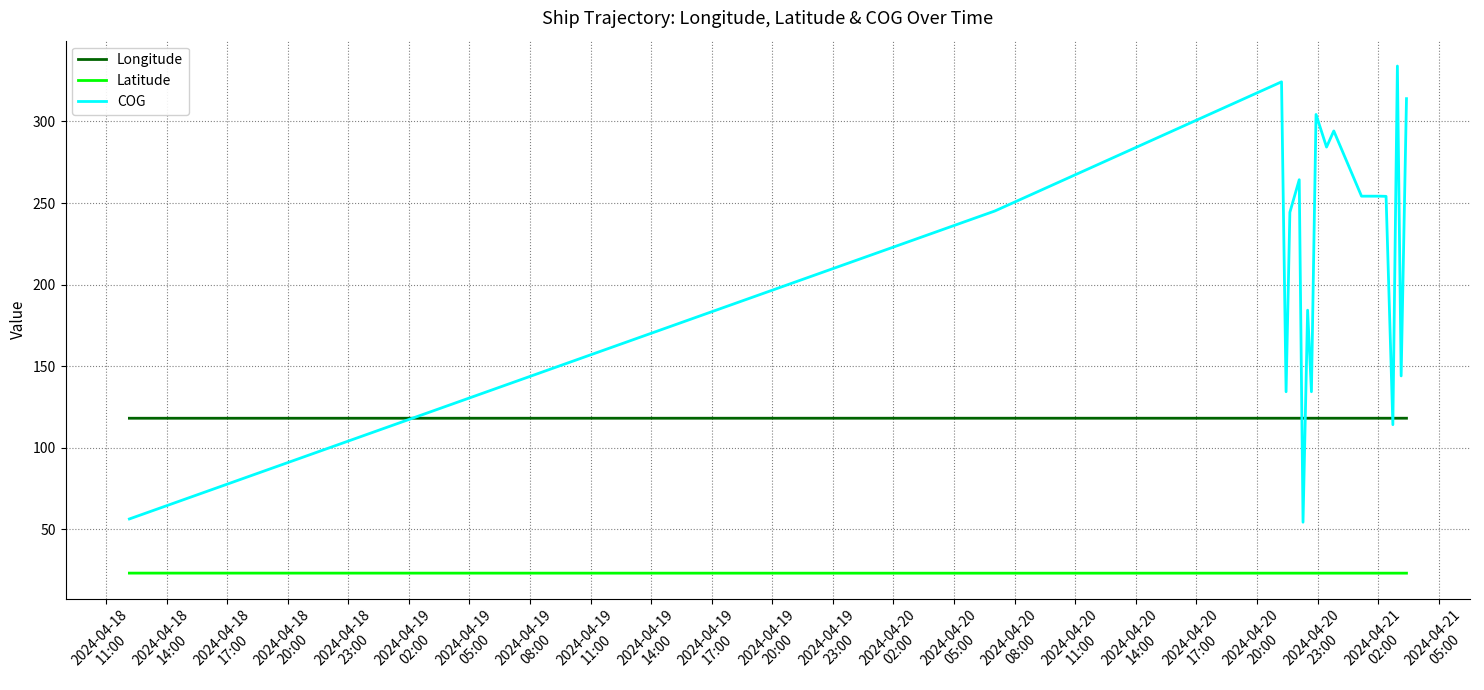

After their last crossing, which series has the higher values: Longitude or COG?

COG